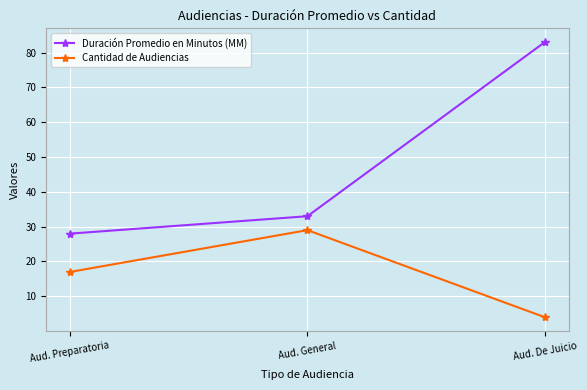

What is the difference between the maximum and minimum values in the Cantidad de Audiencias series?

25